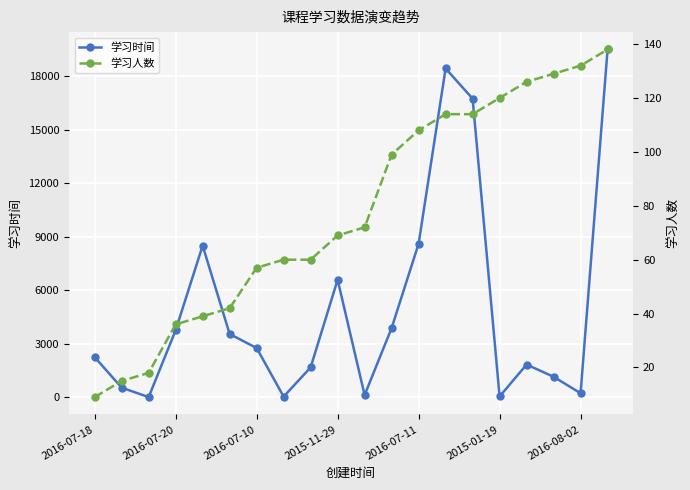

In 学习时间, how many points are lower than both neighbors (excluding endpoints)?

5